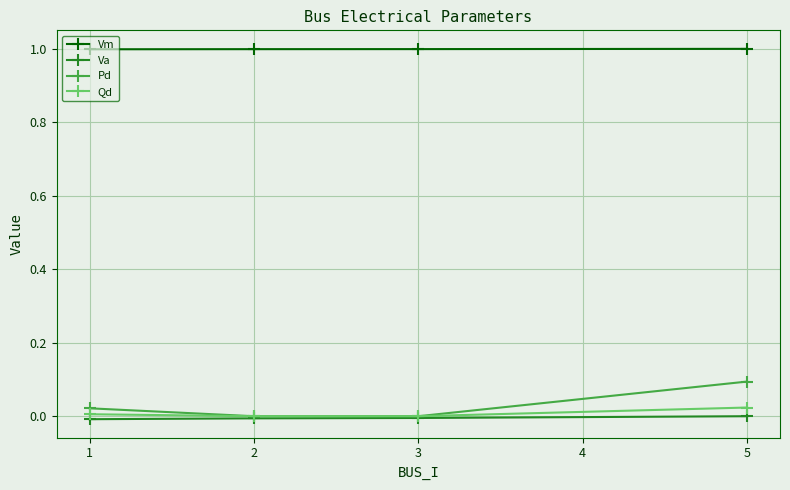

At which label does Pd reach its peak?

5